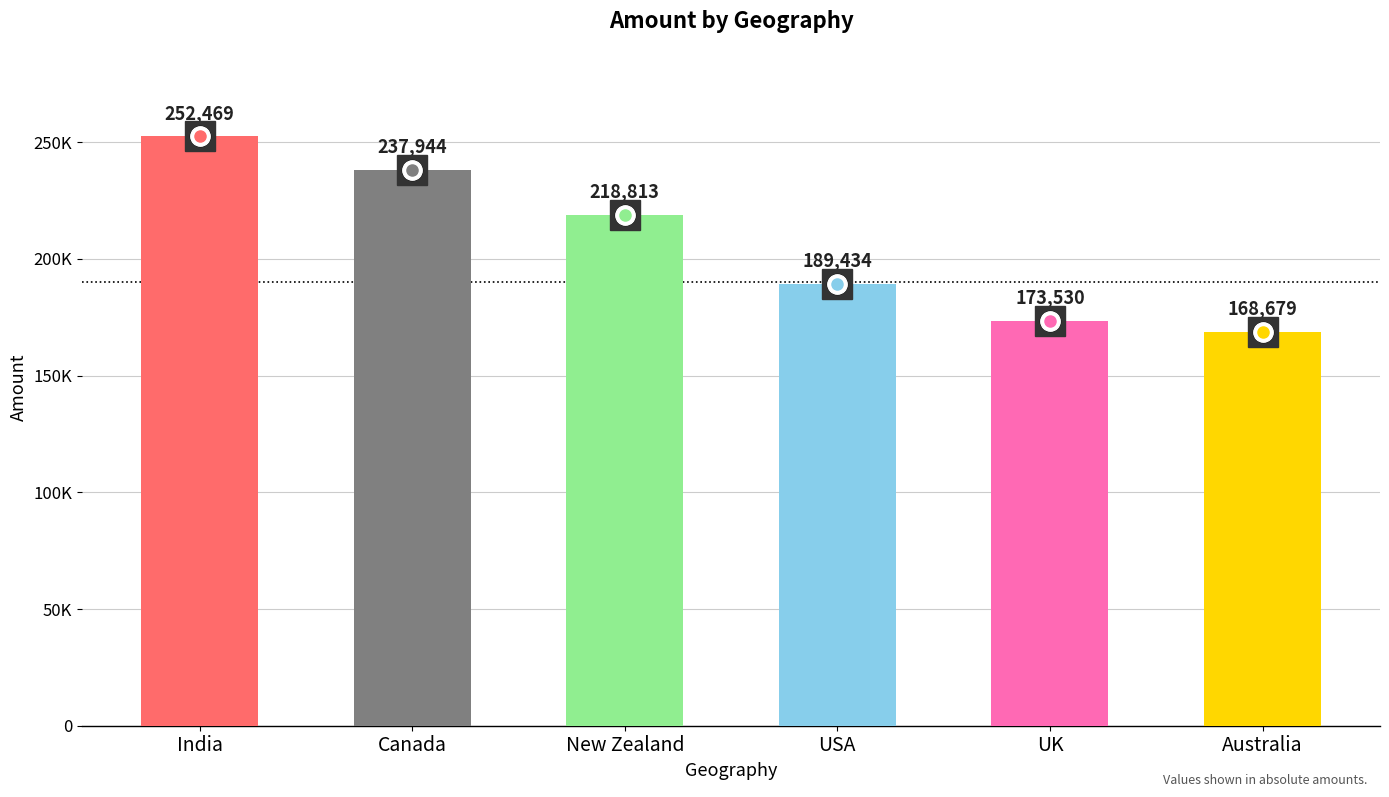

Reading left to right, transcribe all the data shown in this chart.

India=252469	Canada=237944	New Zealand=218813	USA=189434	UK=173530	Australia=168679